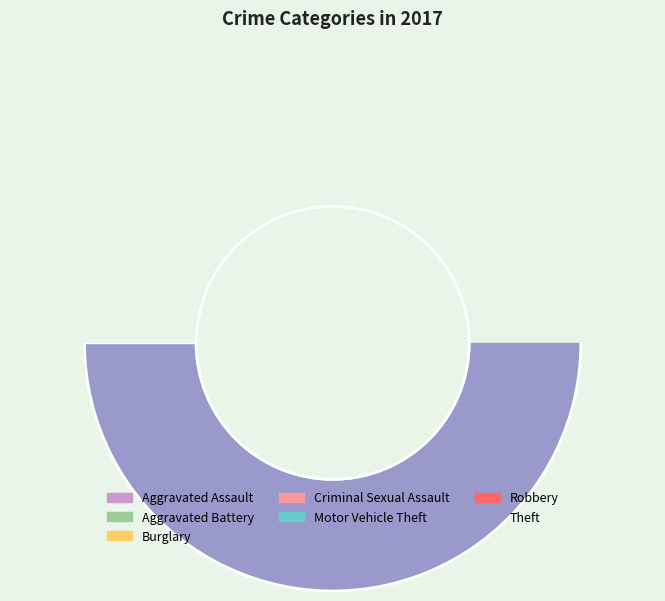

What percentage is the Aggravated Battery slice, to the nearest percent?

2%